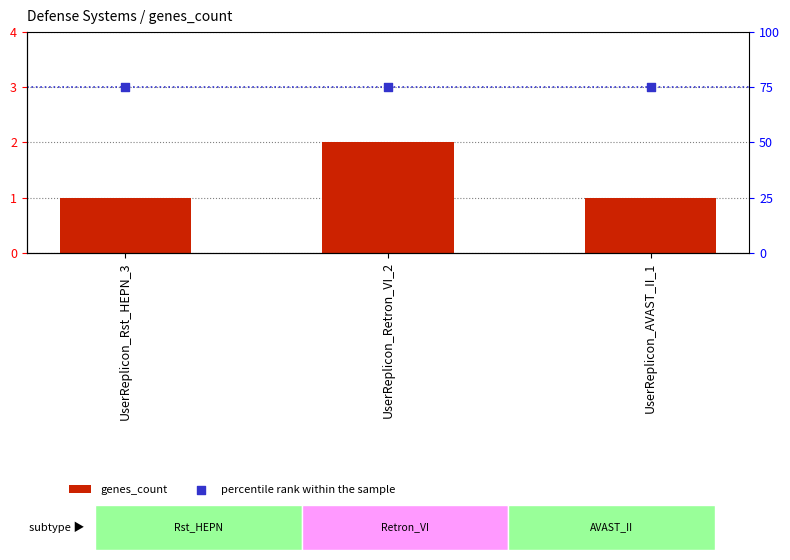

At which category is the sum across all series the highest?

UserReplicon_Retron_VI_2